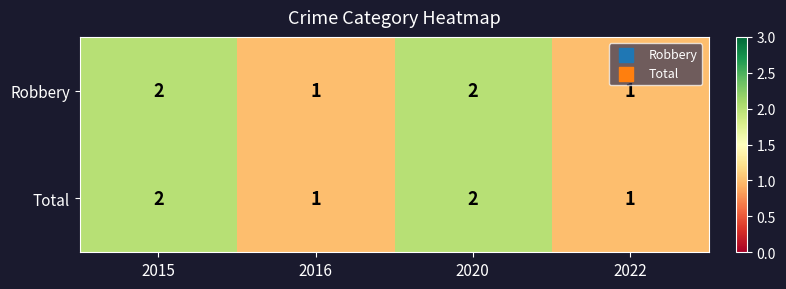

The Total series shows 3 at 2020. True or false?

False